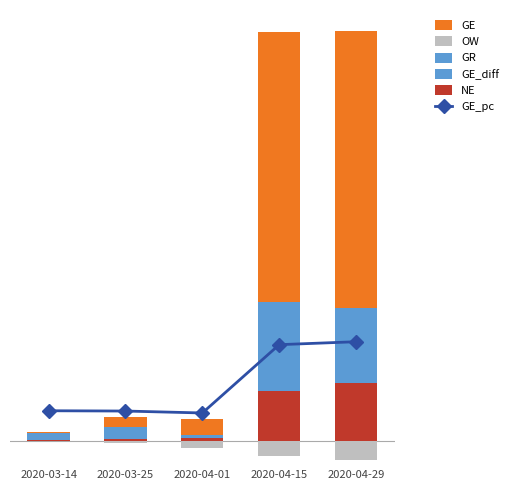

Reading left to right, extract all data points from this chart.

OW: 2020-03-14=0.0	2020-03-25=16.0	2020-04-01=48.0	2020-04-15=104.0	2020-04-29=136.0
NE: 2020-03-14=3.3	2020-03-25=10.3	2020-04-01=17.3	2020-04-15=343.7	2020-04-29=401.7
GE_diff: 2020-03-14=45.0	2020-03-25=70.0	2020-04-01=5.0	2020-04-15=185.0	2020-04-29=60.0
GR: 2020-03-14=1.7	2020-03-25=12.3	2020-04-01=16.0	2020-04-15=430.7	2020-04-29=456.0
GE: 2020-03-14=11.7	2020-03-25=69.3	2020-04-01=114.0	2020-04-15=1877.3	2020-04-29=1921.7
GE_pc: 2020-03-14=7.1	2020-03-25=7.0	2020-04-01=6.9	2020-04-15=11.9	2020-04-29=12.1